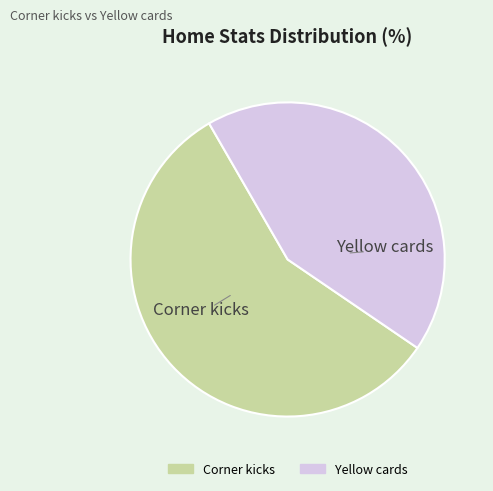

Is it true that Corner kicks is 57% of the pie?

True